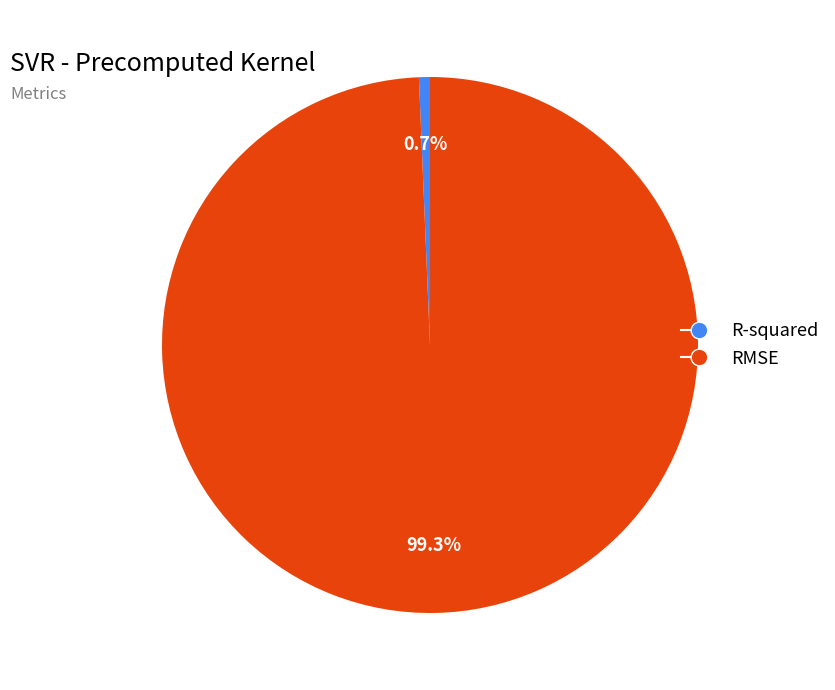

To the nearest percent, what portion does R-squared represent?

1%